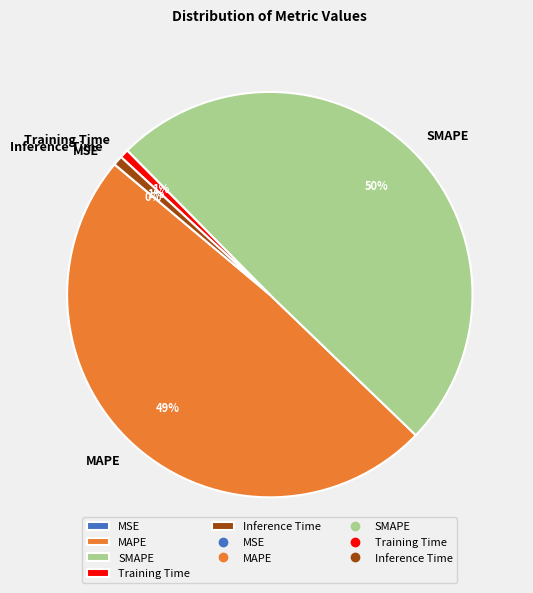

To the nearest percent, what percentage of the pie is Training Time?

1%